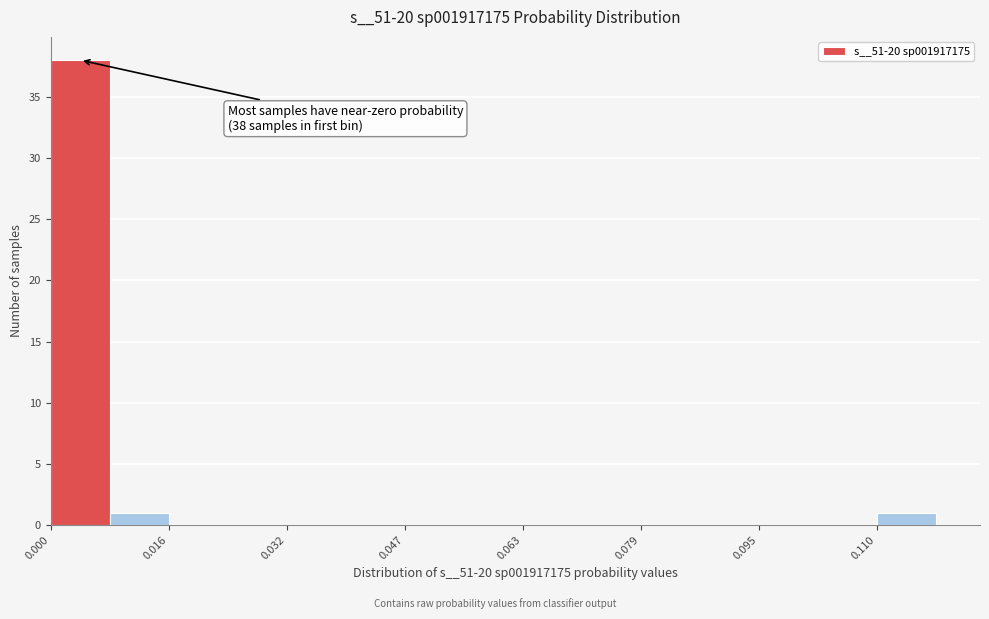

Read against the x-axis, roughly where is the centre of the tallest bar?

0.004